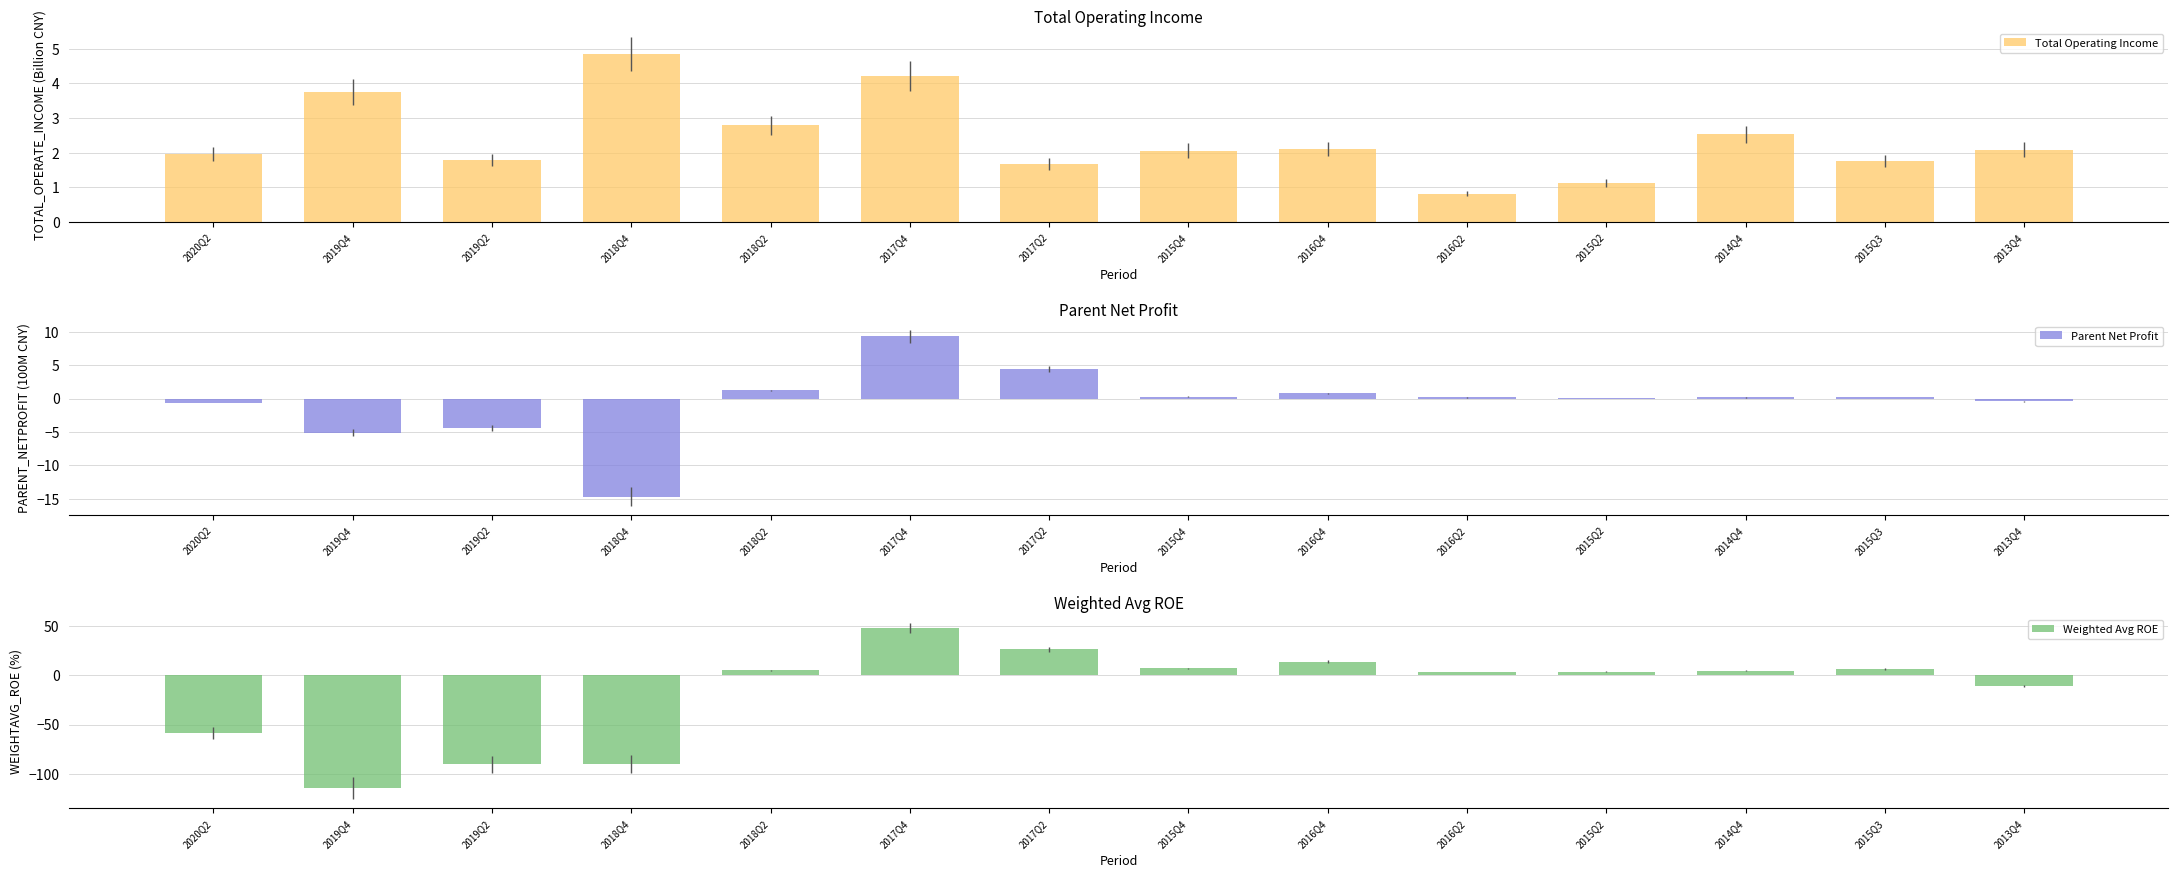

Which category has the lowest value in the Parent Net Profit series?

2018Q4